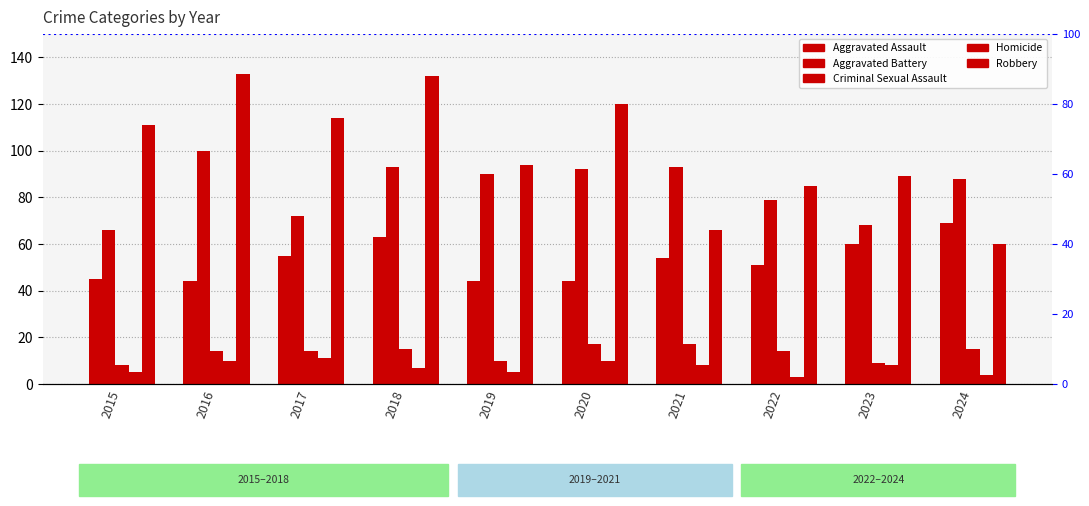

How many groups of bars are there?

10